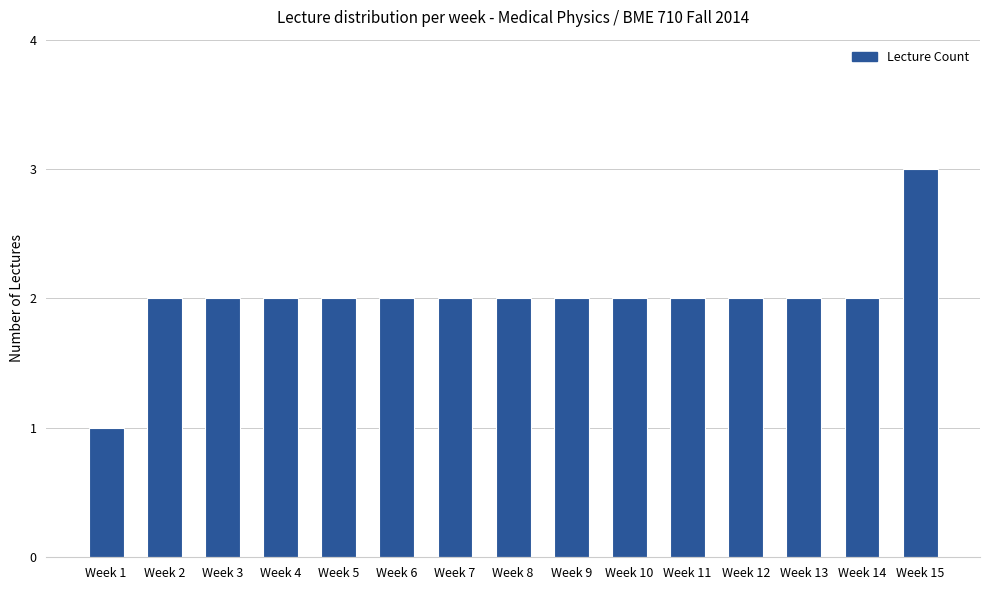

How many series are shown in this chart?

1